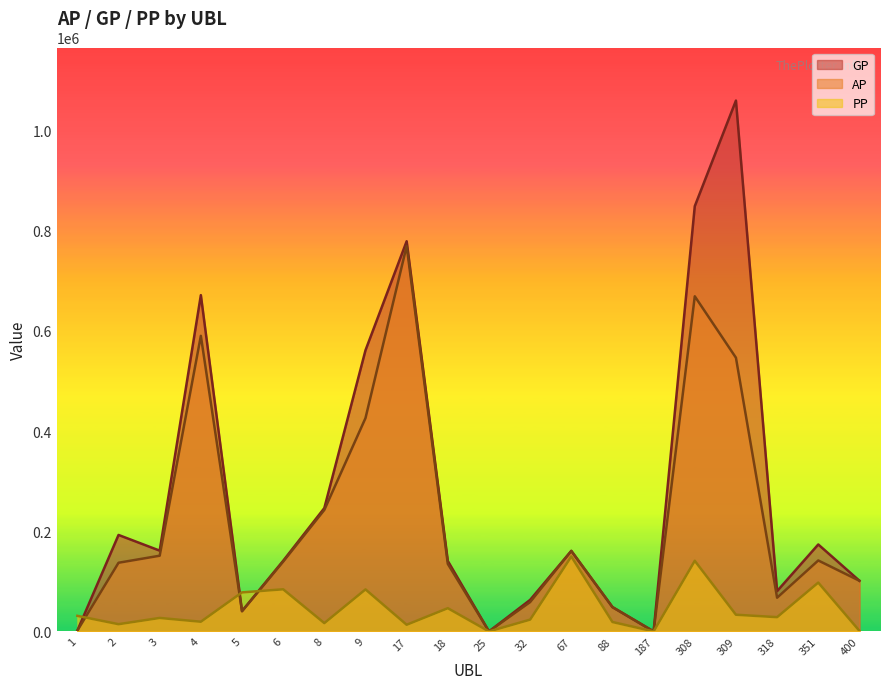

At which label is GP closest to 530043?

9